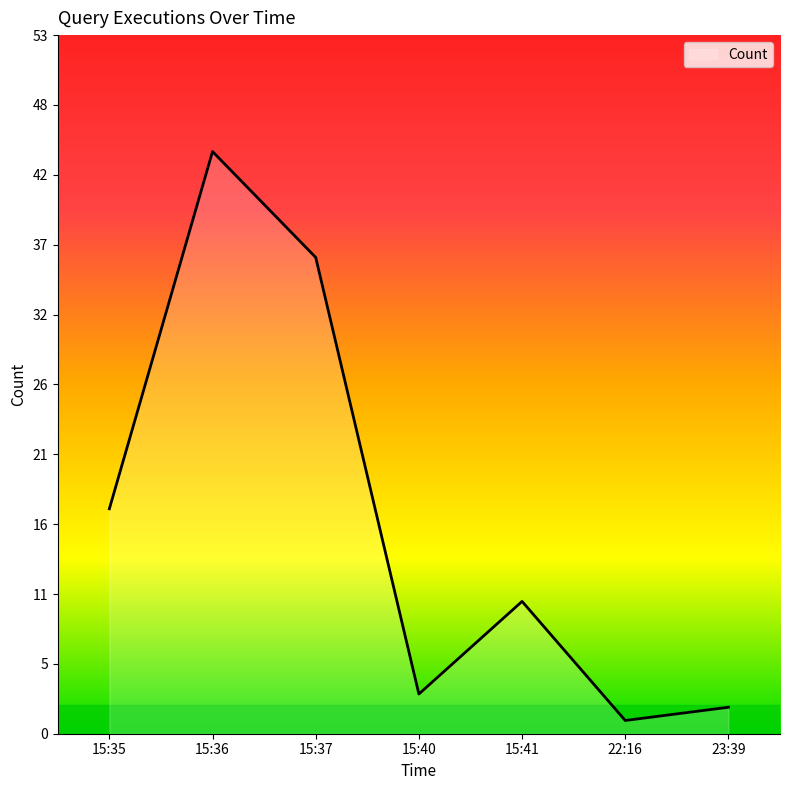

What is the average value?

16